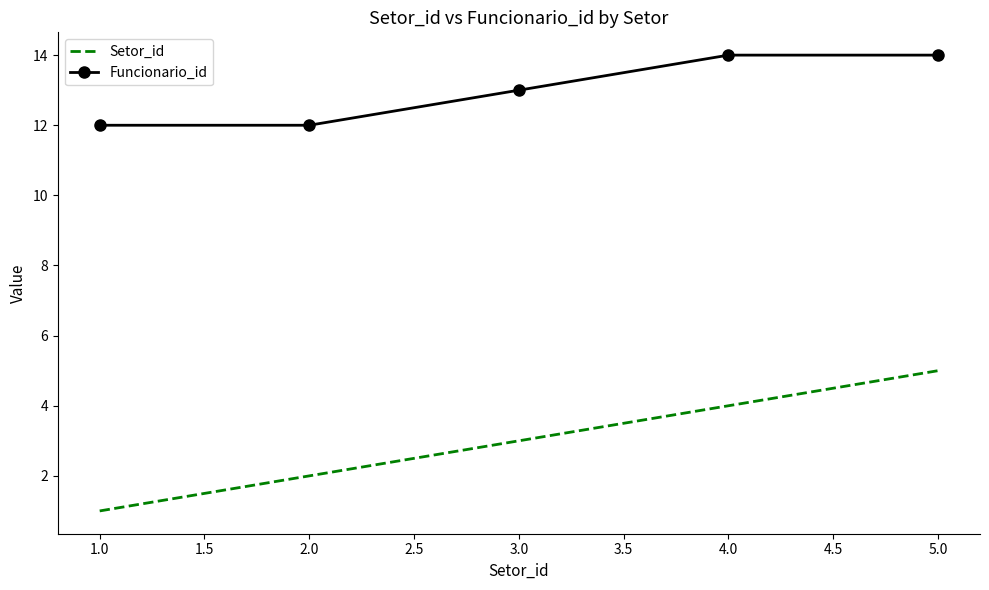

At how many categories does at least one series exceed 4?

5